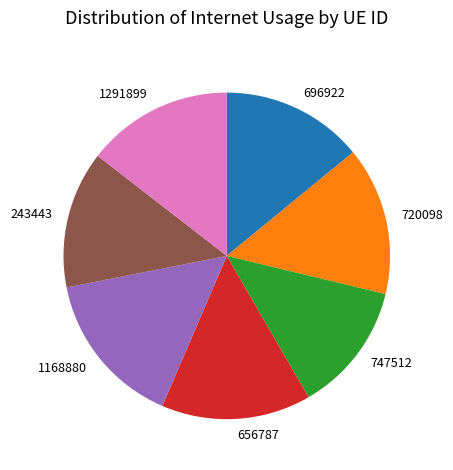

How many slices are in this pie chart?

7